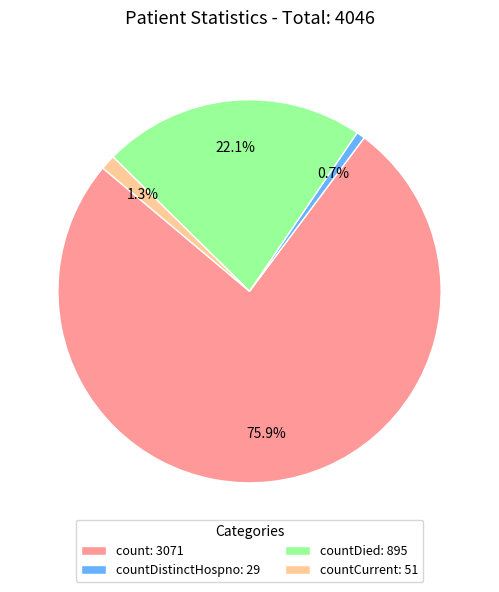

Rank the categories by value from lowest to highest.

countDistinctHospno: 29, countCurrent: 51, countDied: 895, count: 3071